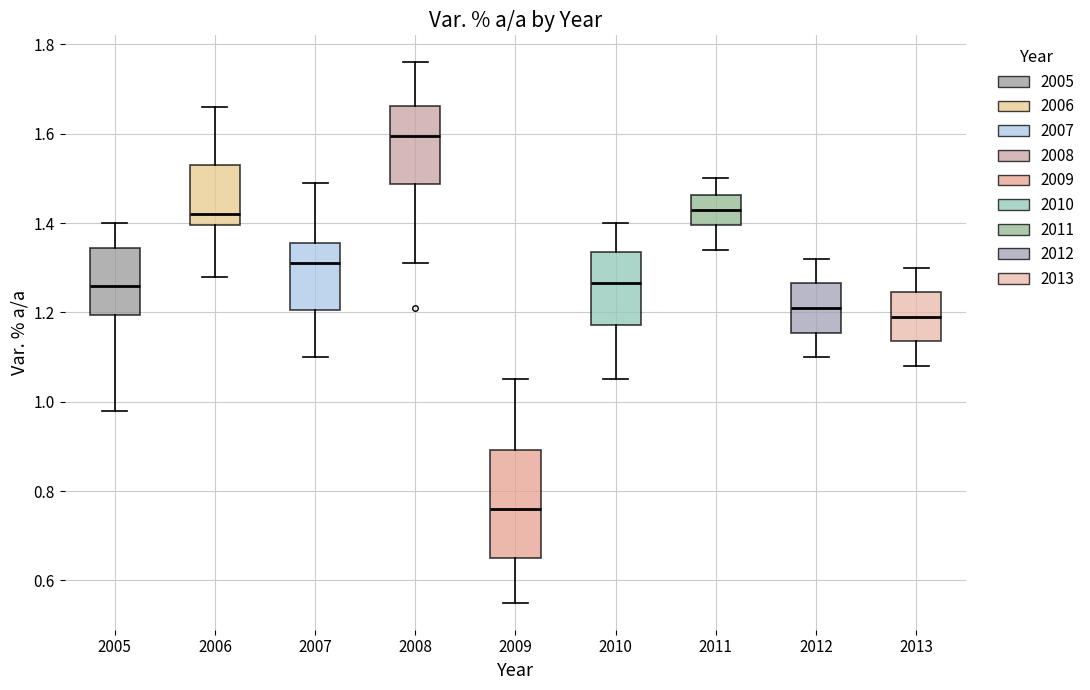

Reading left to right, read every box against the y-axis: the position of its median line, the range the box covers, and the ends of its whiskers. The values are not printed on the chart, so give them approximately, as read against the axis.

2005: median 1.26, box 1.20 to 1.34, whiskers 0.98 to 1.40
2006: median 1.42, box 1.40 to 1.54, whiskers 1.28 to 1.66
2007: median 1.32, box 1.20 to 1.36, whiskers 1.10 to 1.50
2008: median 1.60, box 1.48 to 1.66, whiskers 1.32 to 1.76
2009: median 0.76, box 0.66 to 0.90, whiskers 0.56 to 1.06
2010: median 1.26, box 1.18 to 1.34, whiskers 1.06 to 1.40
2011: median 1.44, box 1.40 to 1.46, whiskers 1.34 to 1.50
2012: median 1.22, box 1.16 to 1.26, whiskers 1.10 to 1.32
2013: median 1.20, box 1.14 to 1.24, whiskers 1.08 to 1.30